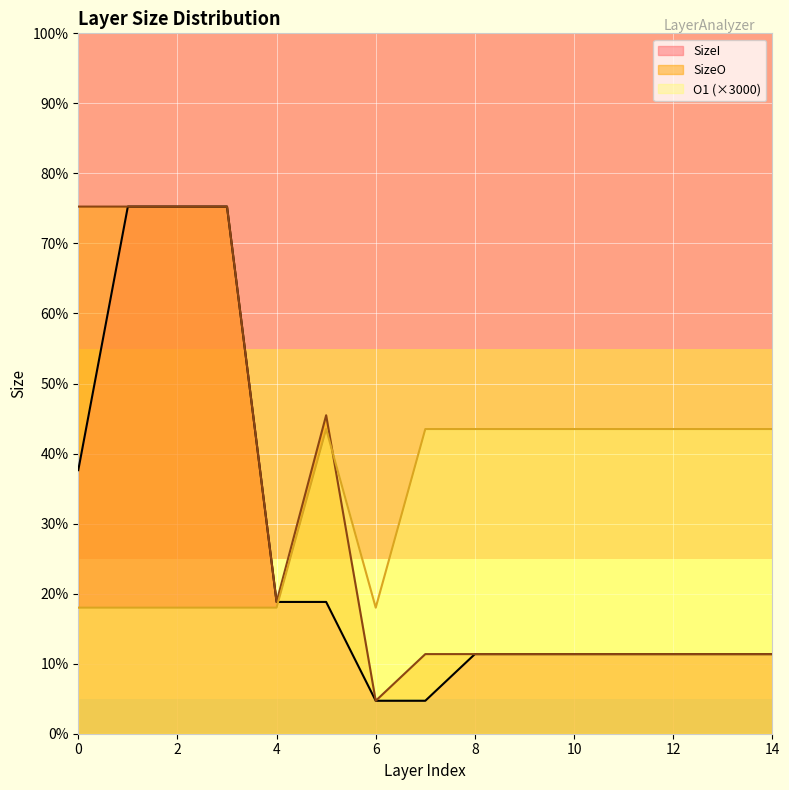

Which label corresponds to the largest value in the chart?

1